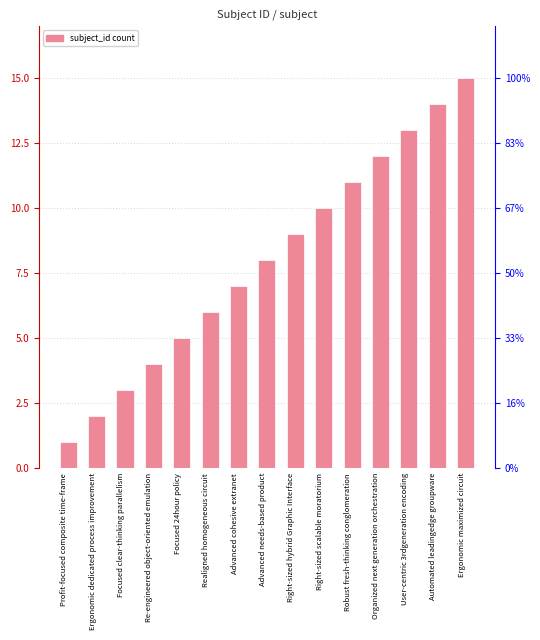

Which has a higher value, Advanced needs-based product or Right-sized hybrid Graphic Interface?

Right-sized hybrid Graphic Interface